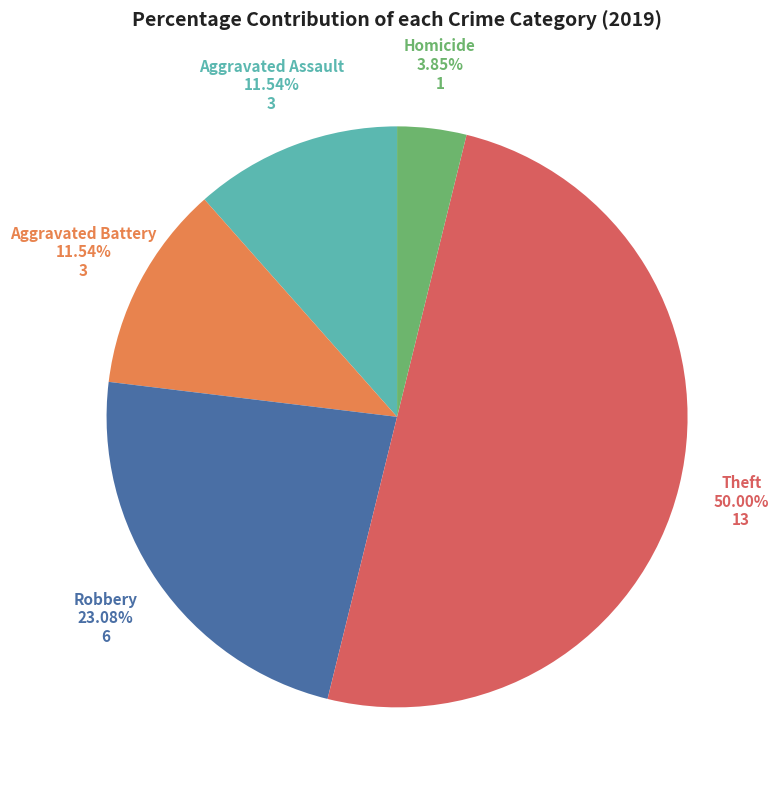

To the nearest percent, what is the average slice percentage?

20%